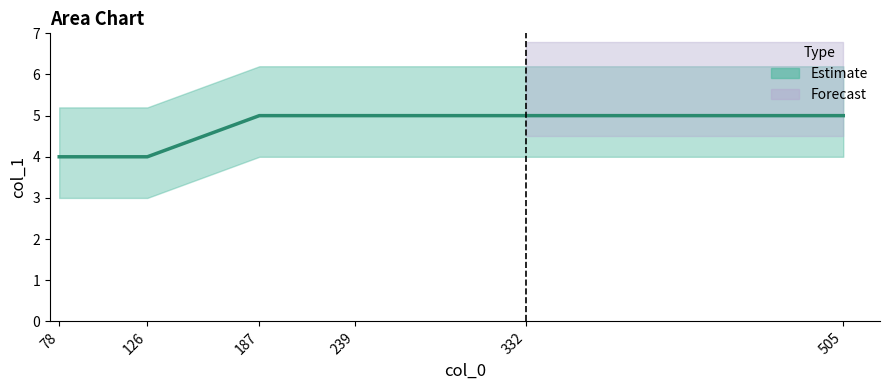

Read the value at 505.

5